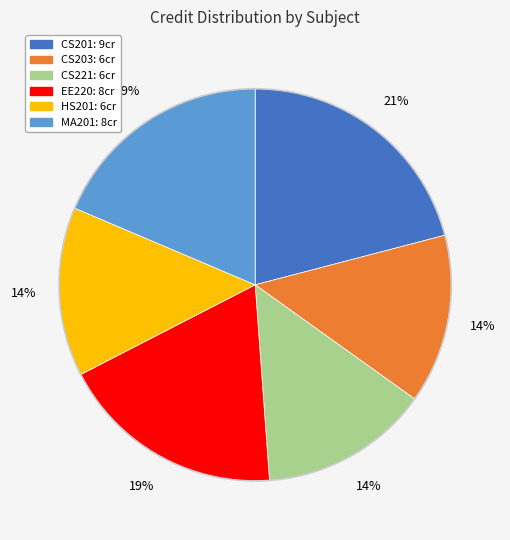

Which slice is the largest?

CS201